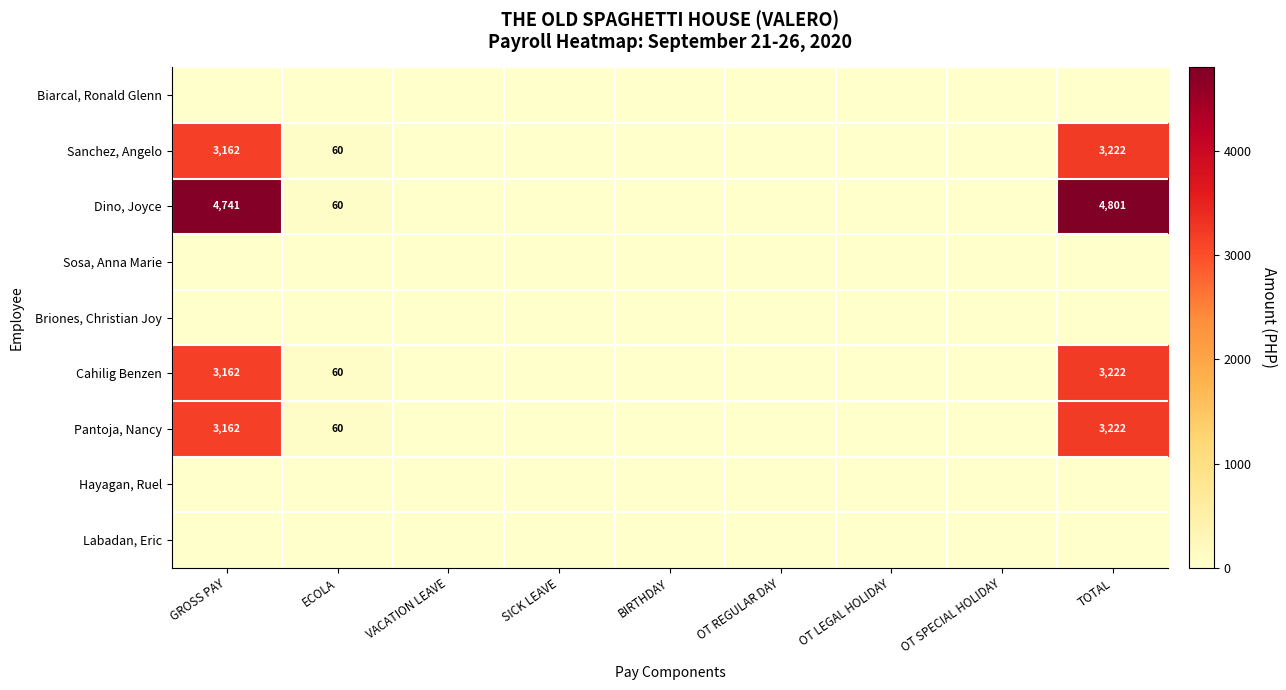

The Dino, Joyce series shows 60 at ECOLA. True or false?

True